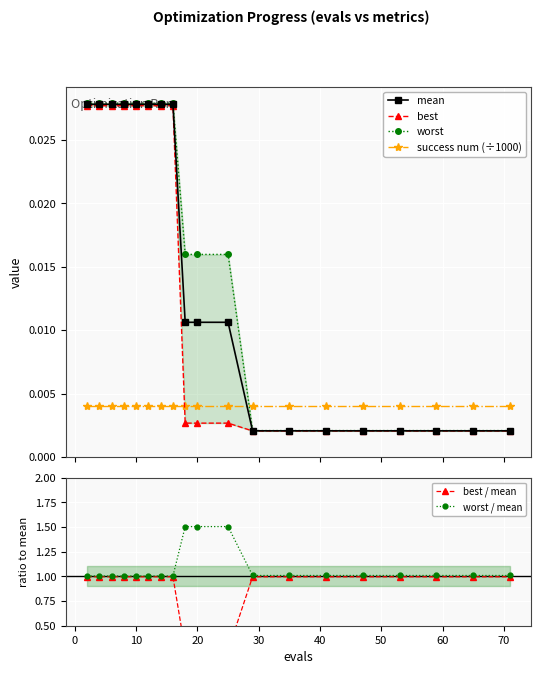

True or false: best and mean intersect in this chart.

False